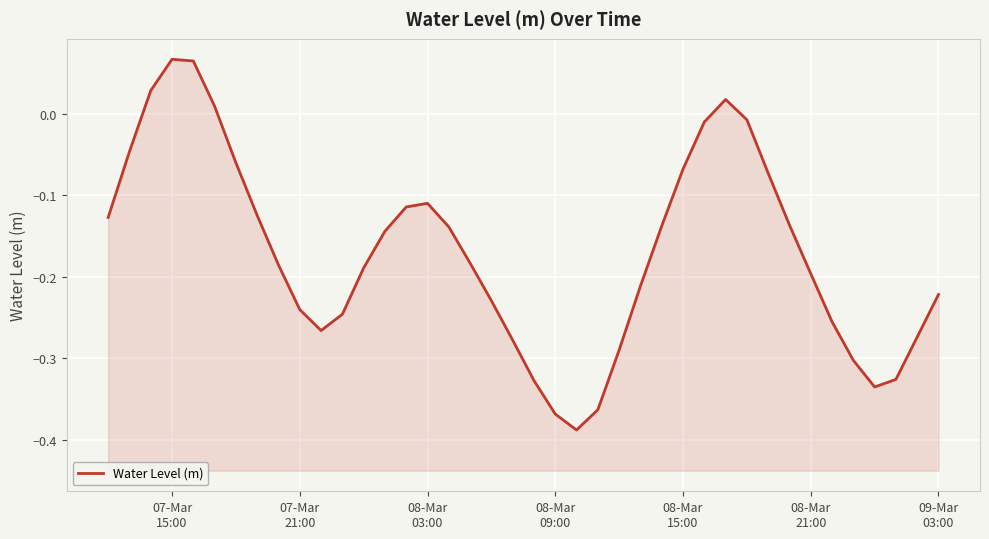

Reading left to right, transcribe all the data shown in this chart.

-0.1	-0.0	0.0	0.1	0.1	0.0	-0.1	-0.1	-0.2	-0.2	-0.3	-0.2	-0.2	-0.1	-0.1	-0.1	-0.1	-0.2	-0.2	-0.3	-0.3	-0.4	-0.4	-0.4	-0.3	-0.2	-0.1	-0.1	-0.0	0.0	-0.0	-0.1	-0.1	-0.2	-0.3	-0.3	-0.3	-0.3	-0.3	-0.2